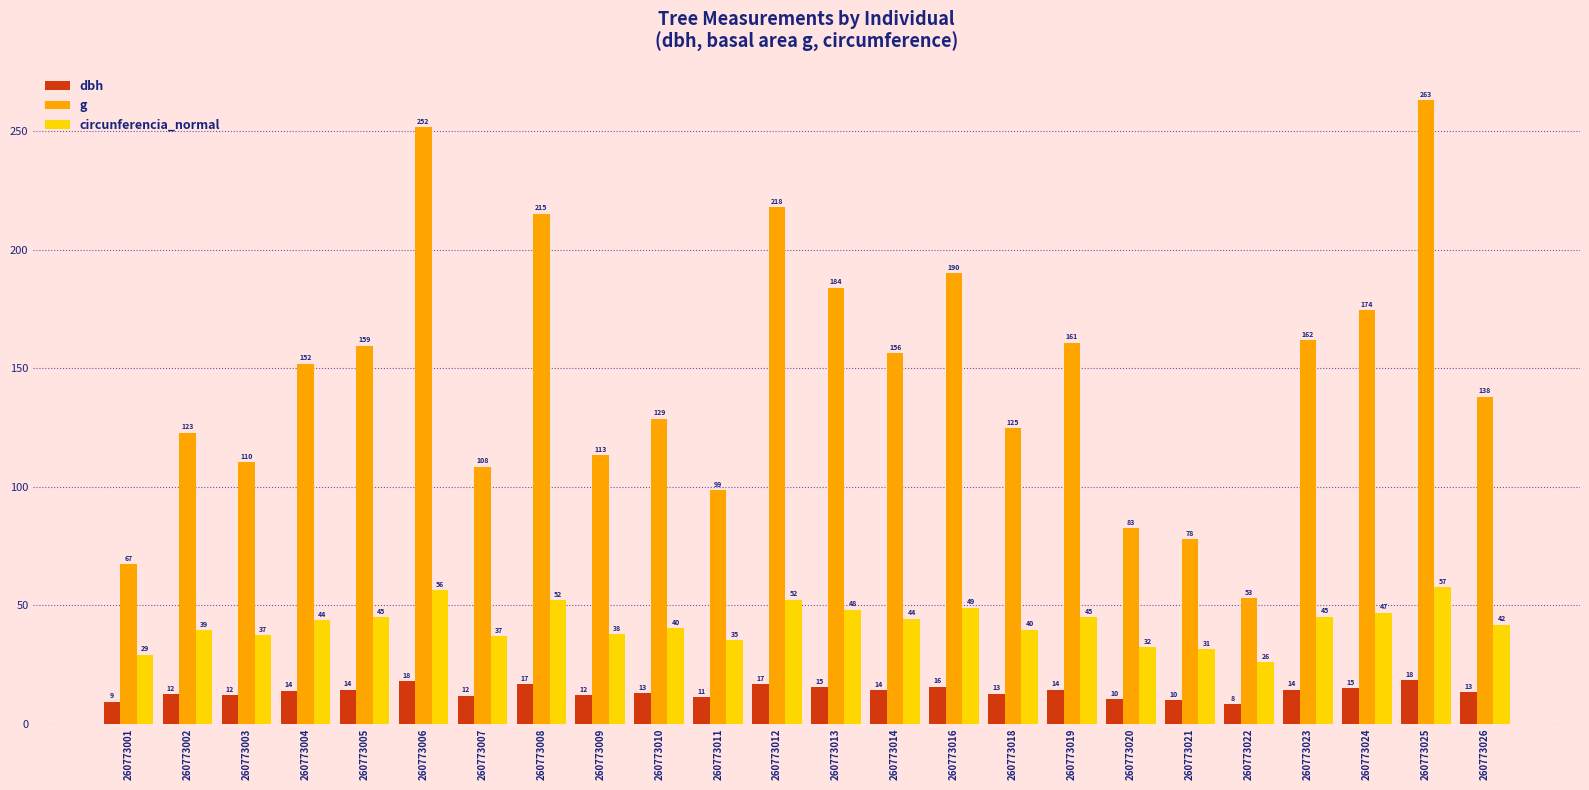

The value of g at 260773023 is 161.7. True or false?

True